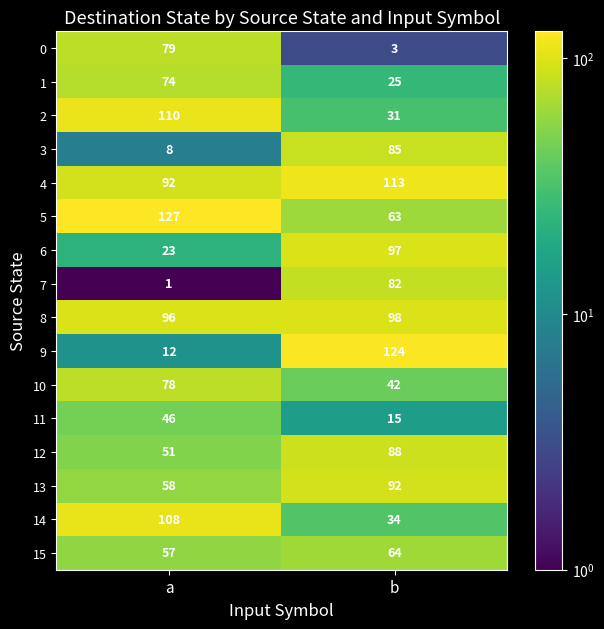

Rank the series at a from highest to lowest value.

5, 2, 14, 8, 4, 0, 10, 1, 13, 15, 12, 11, 6, 9, 3, 7